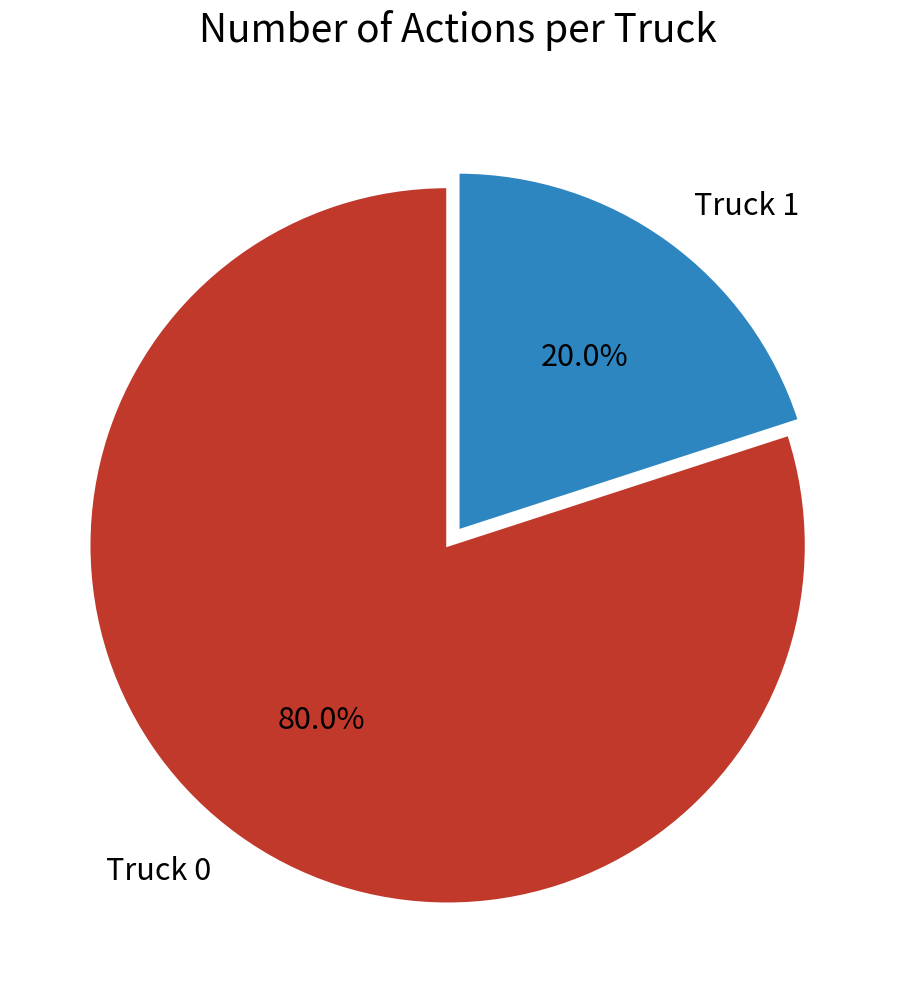

Which slice is the largest?

Truck 0